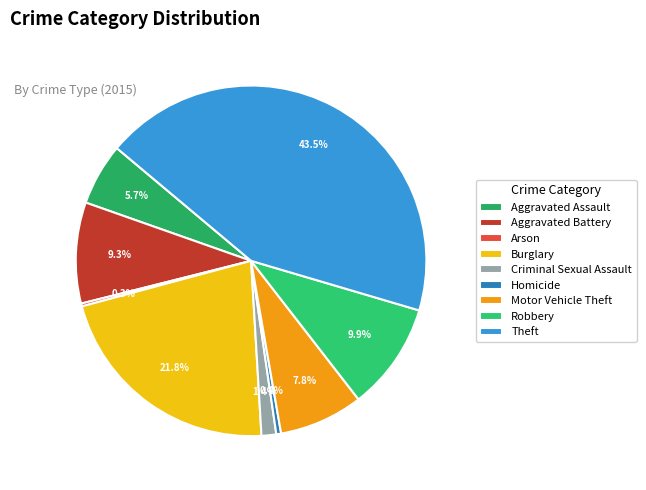

To the nearest percent, what is the combined percentage of Homicide and Aggravated Assault?

6%